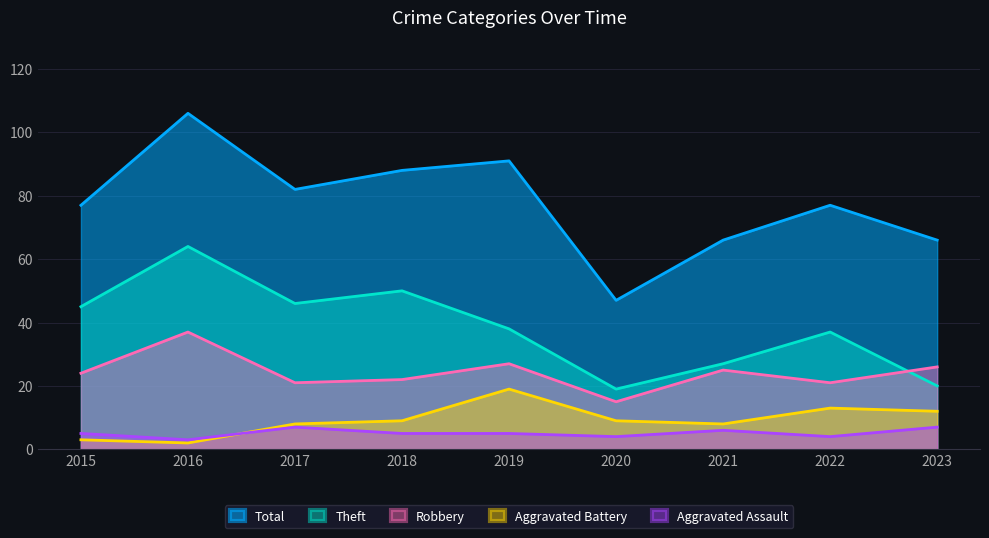

At which category does Theft reach its first local peak?

2016